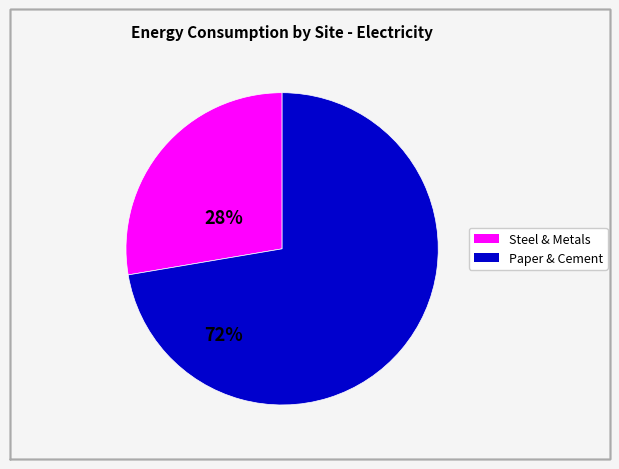

Is there a majority slice in this chart?

Yes